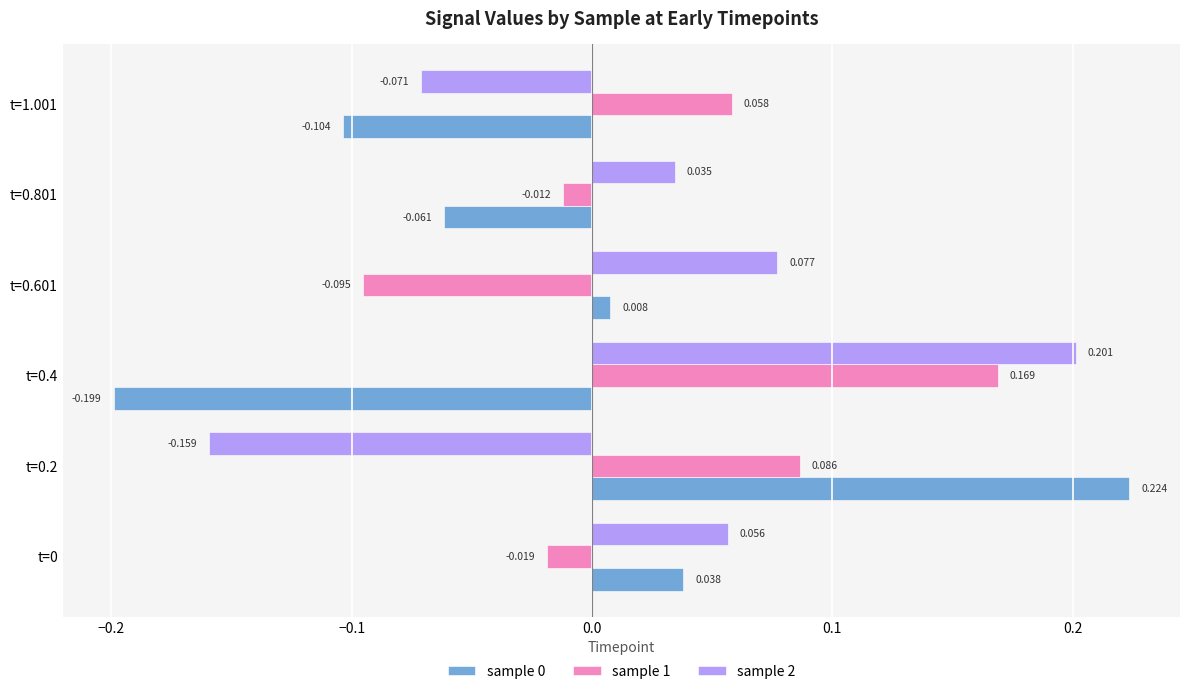

Is the value of sample 1 at t=0.601 greater than the value of sample 0 at t=0.601?

No